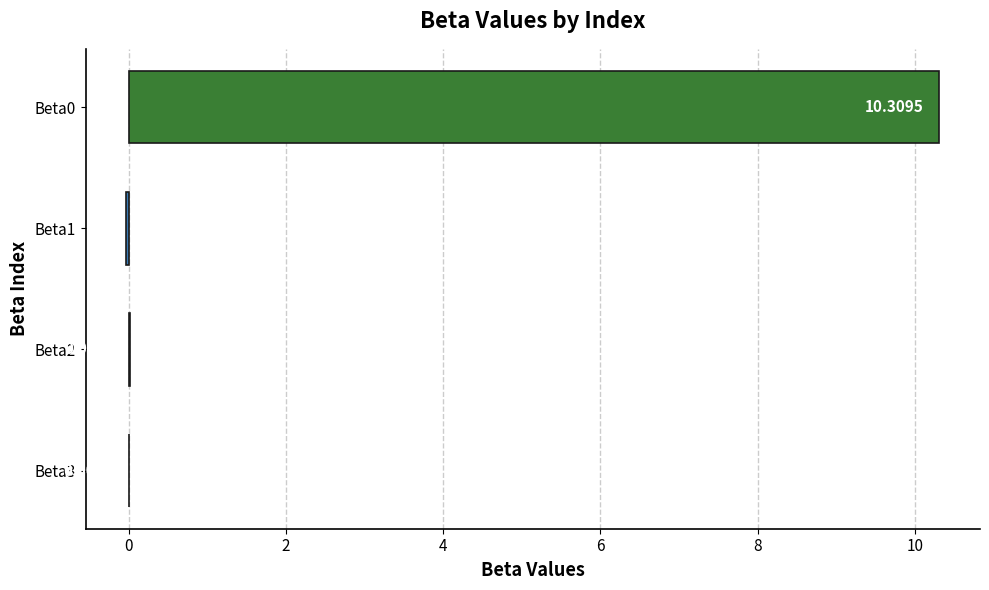

What is the greatest value displayed?

10.3